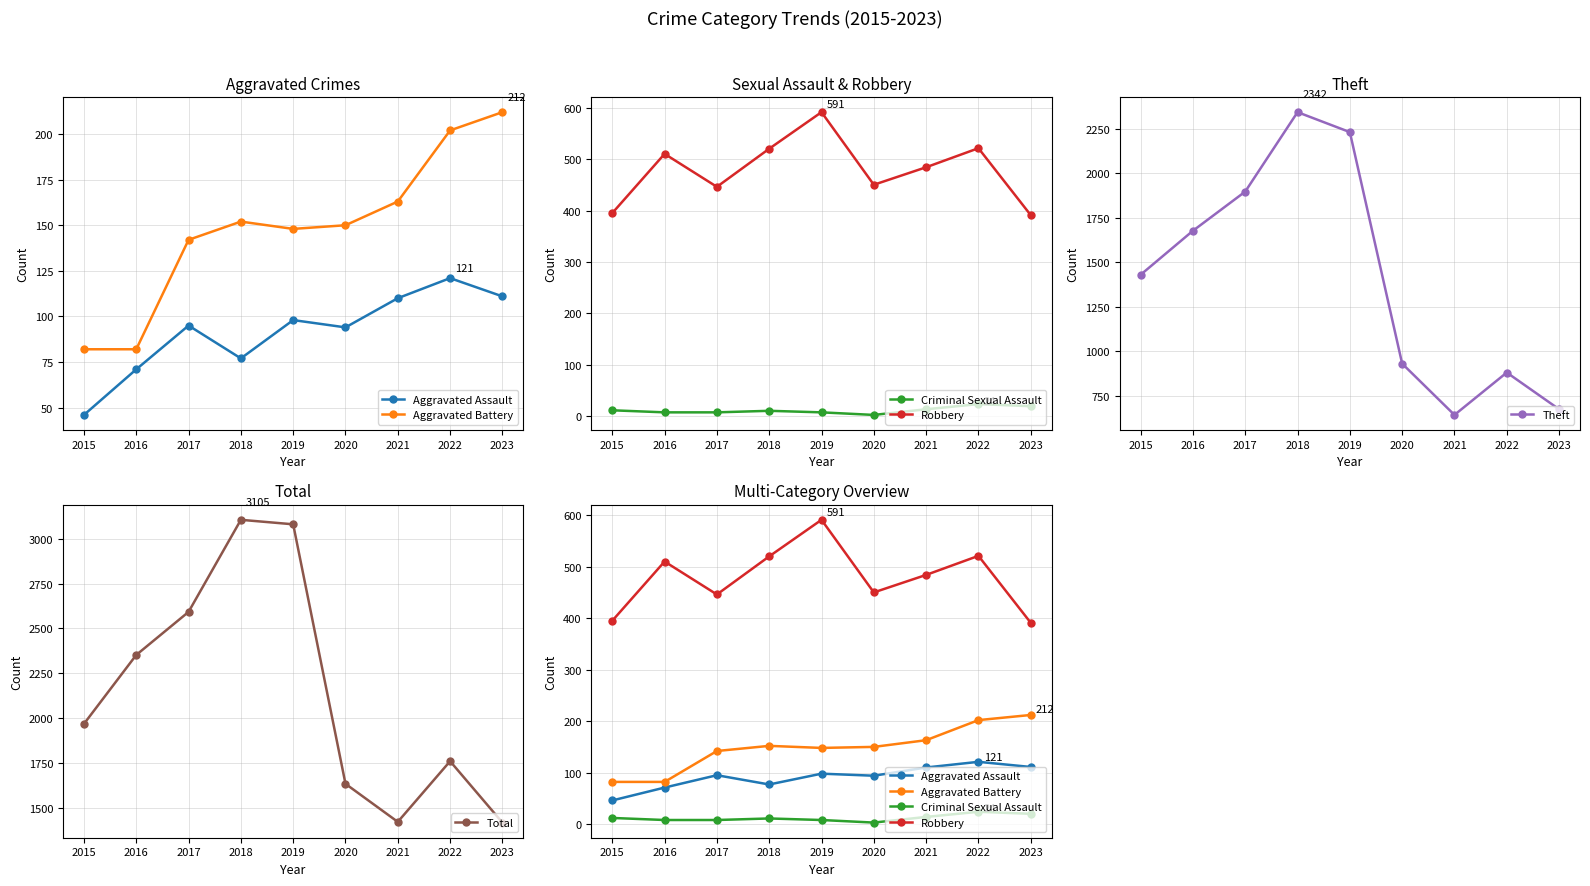

True or false: Criminal Sexual Assault has a value of 8 at 2016.

True